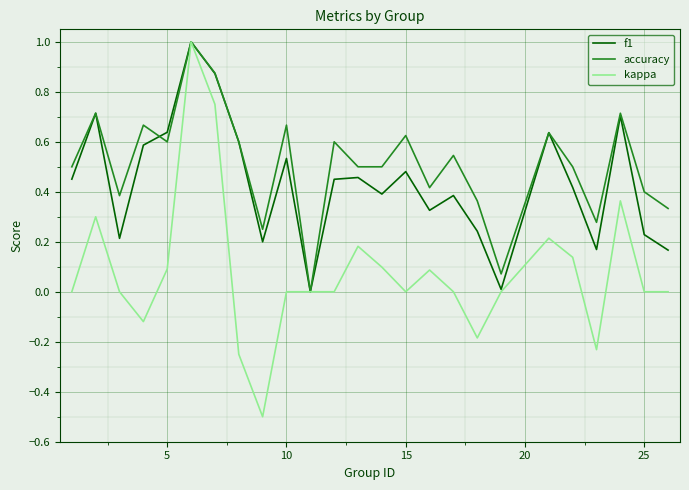

Rank the series by their average value, from highest to lowest.

accuracy, f1, kappa